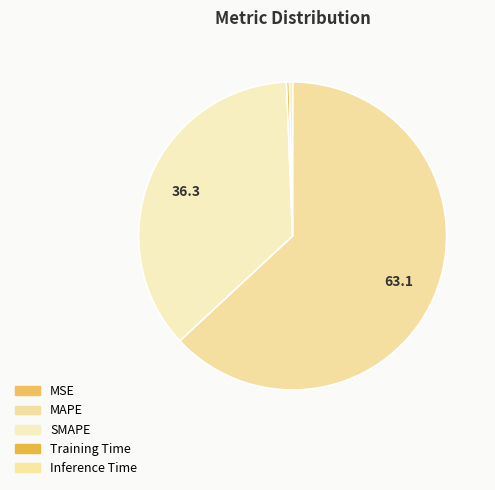

Does Inference Time account for over 50% of the chart?

No